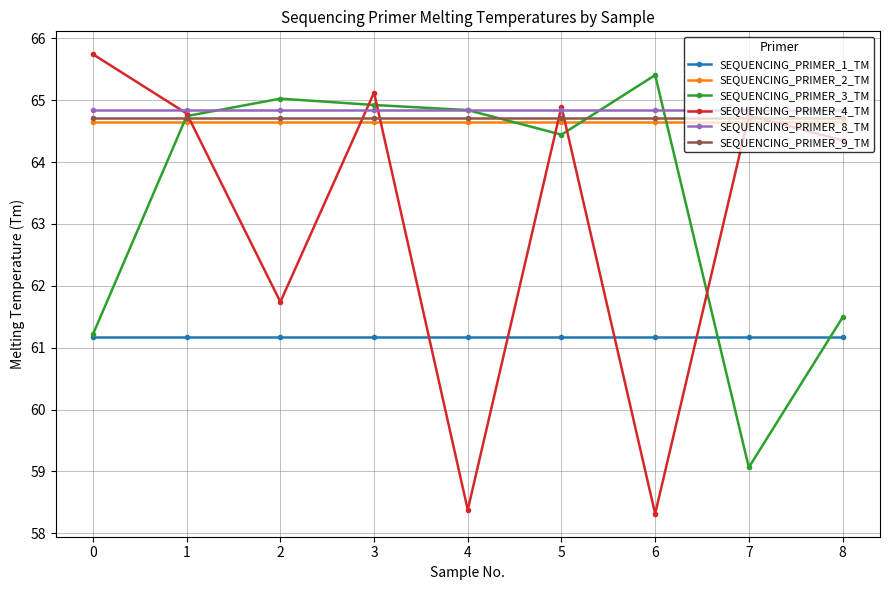

What is the value of the SEQUENCING_PRIMER_8_TM point at the 4th from the left?

64.8